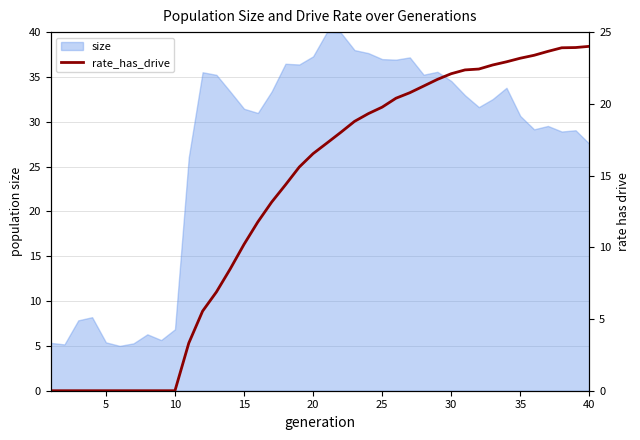

The value of size at 5 is 5.4. True or false?

True